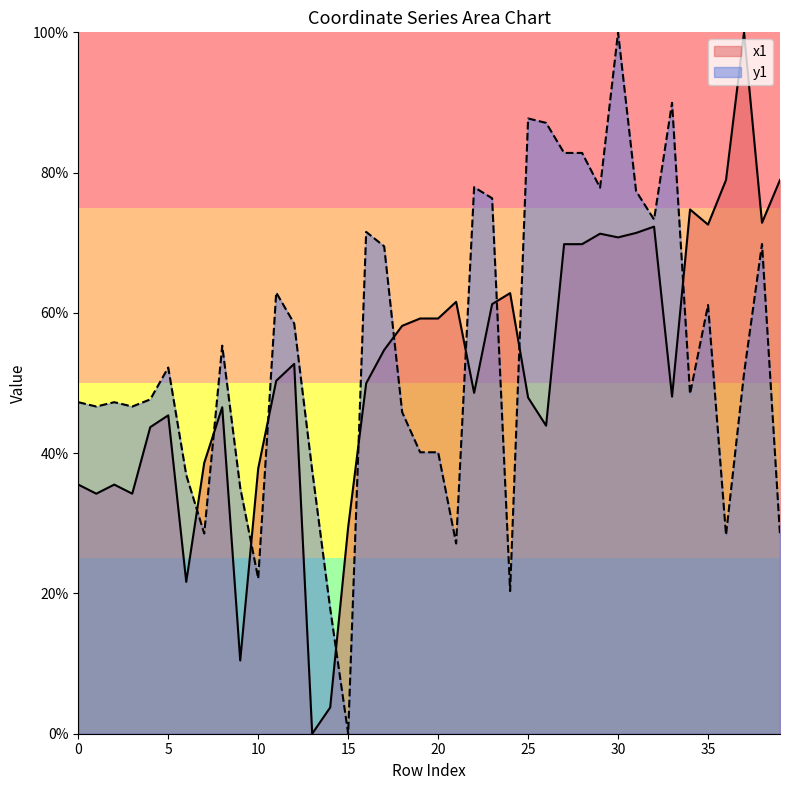

Is it true that y1 equals 100.0 at 30?

True